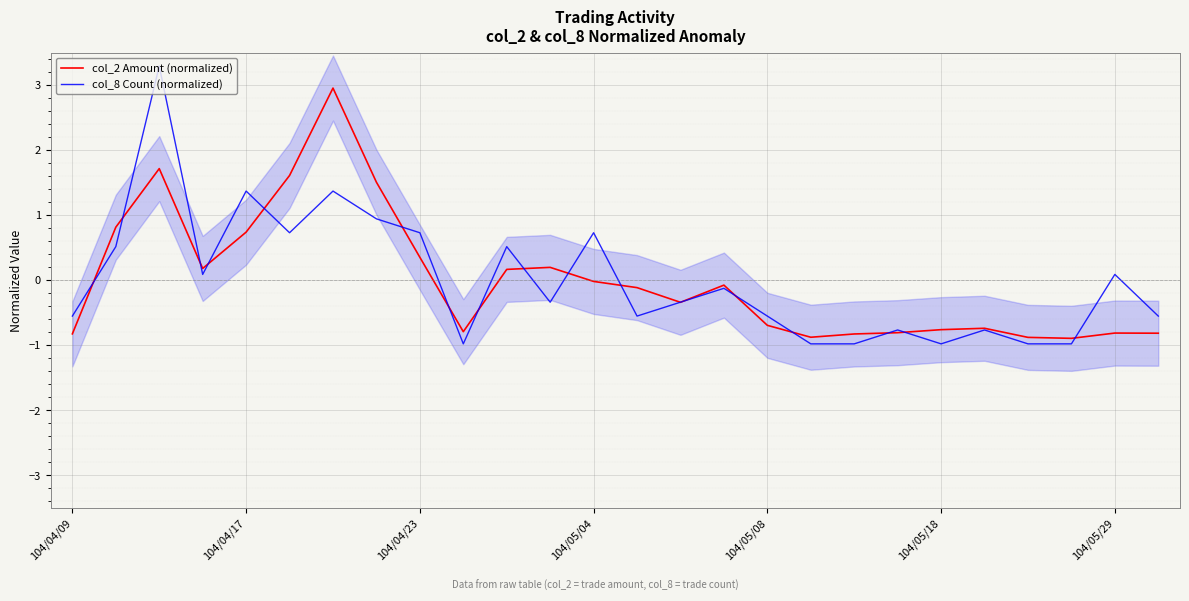

True or false: col_8 Count (normalized) has a value of -0.5 at 14.

False